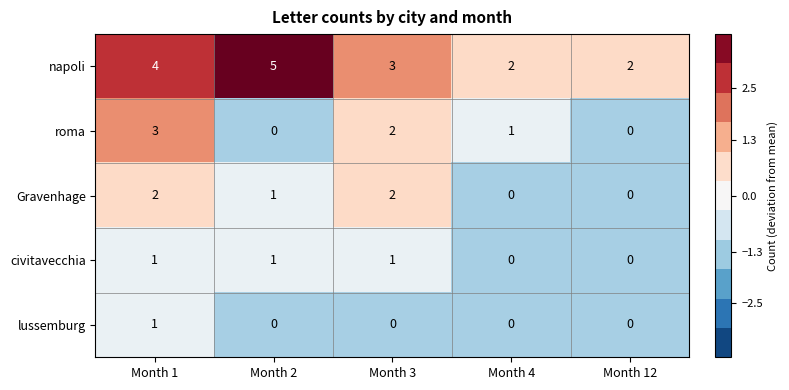

Where is Gravenhage nearest to the value 1?

Month 2